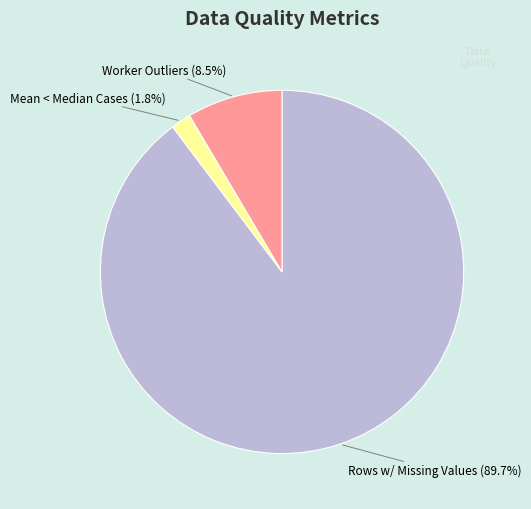

Does any single category account for the majority?

Yes